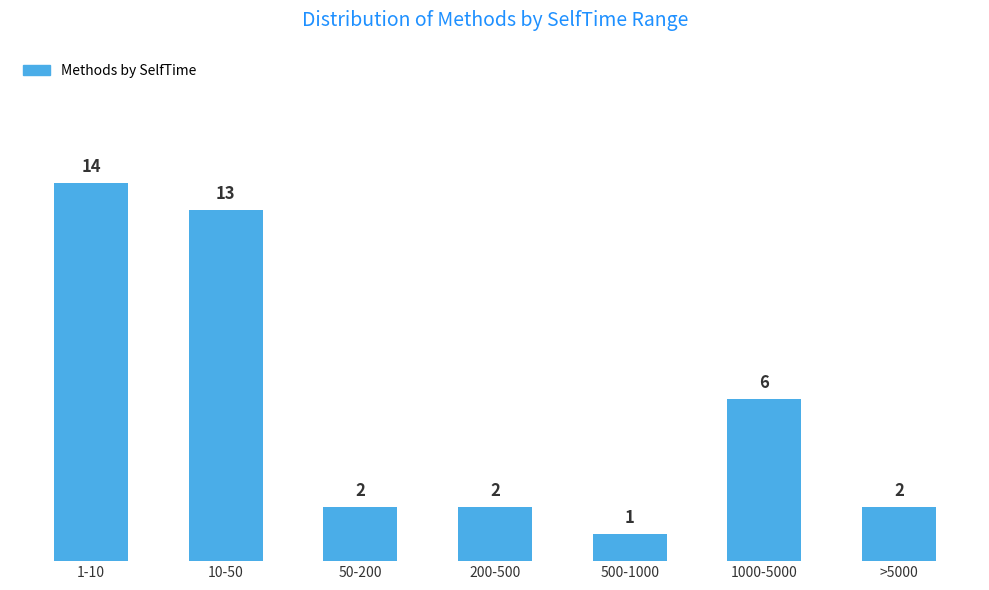

Reading left to right, list all the values displayed in this chart.

14	13	2	2	1	6	2